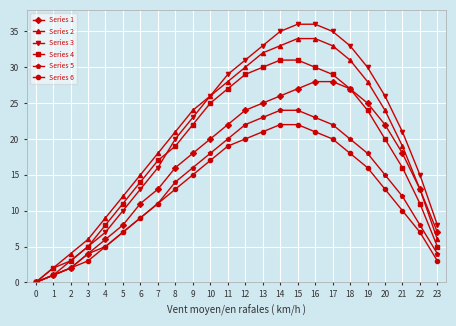

What is the sum of all Series 3 values?

492